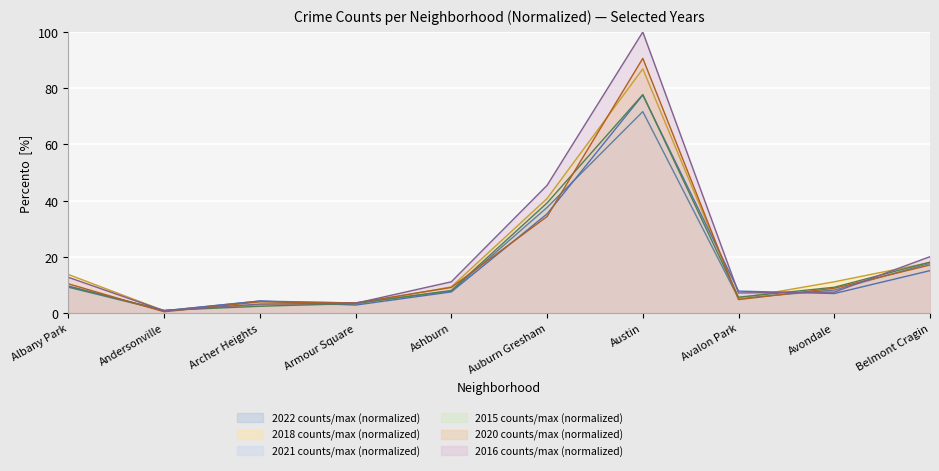

What are all the series names shown in the legend?

2022 counts/max (normalized), 2018 counts/max (normalized), 2021 counts/max (normalized), 2015 counts/max (normalized), 2020 counts/max (normalized), 2016 counts/max (normalized)